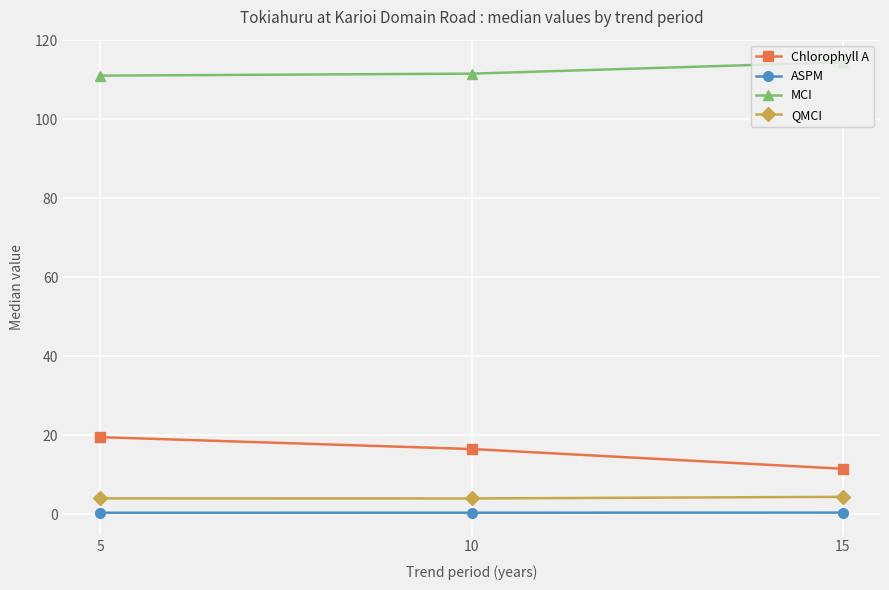

What is the sum of the MCI values at 5 and 15?

225.4